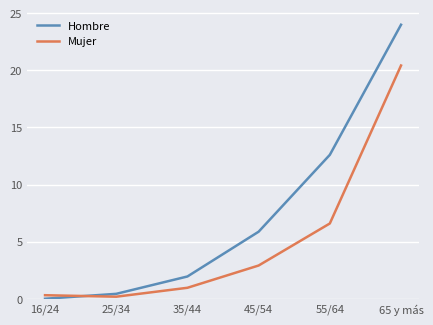

The Hombre series shows 0.4 at 25/34. True or false?

True